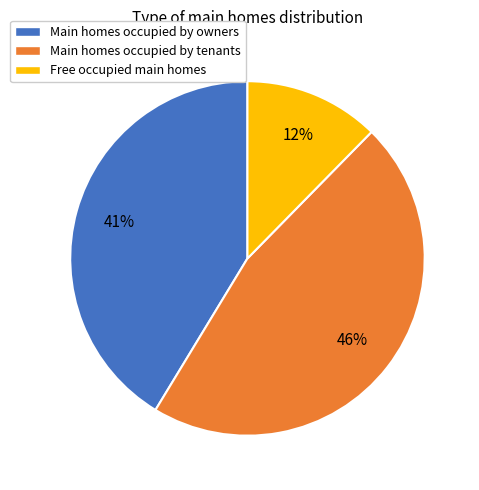

How many slices are in this pie chart?

3